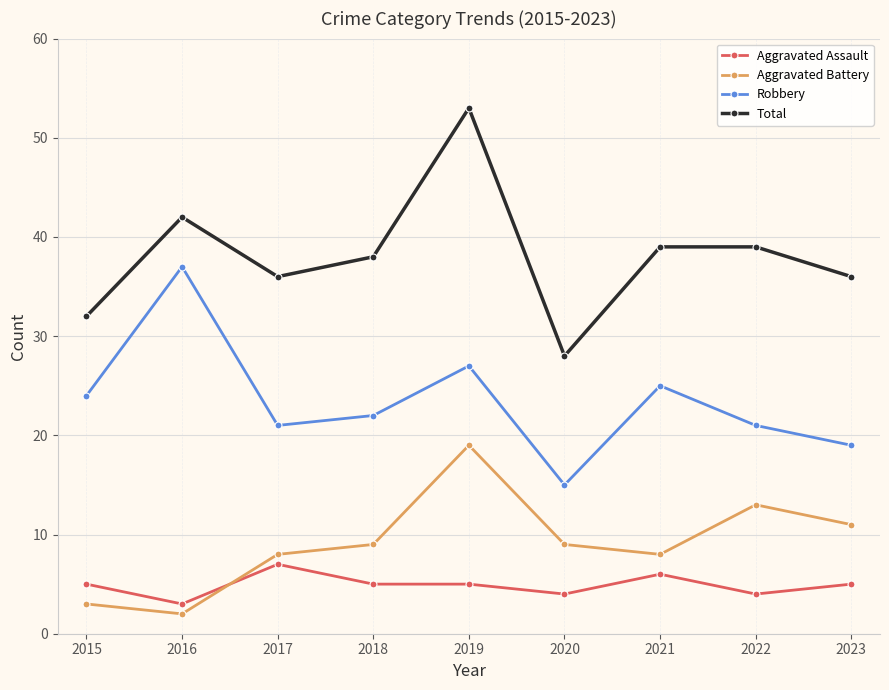

Where does the Total series first go above 38?

2016